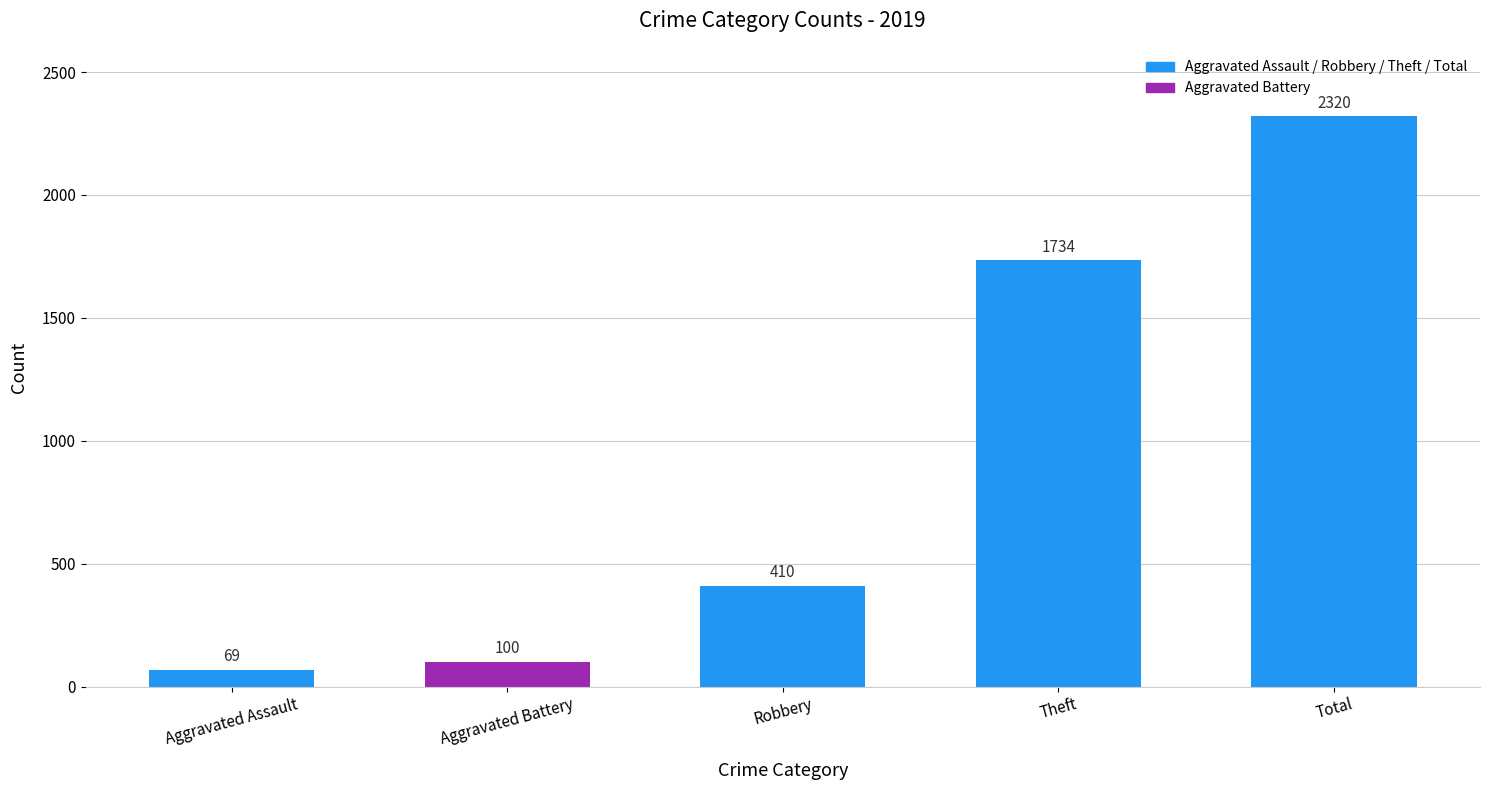

What is the value of the 5th bar from the left?

2320